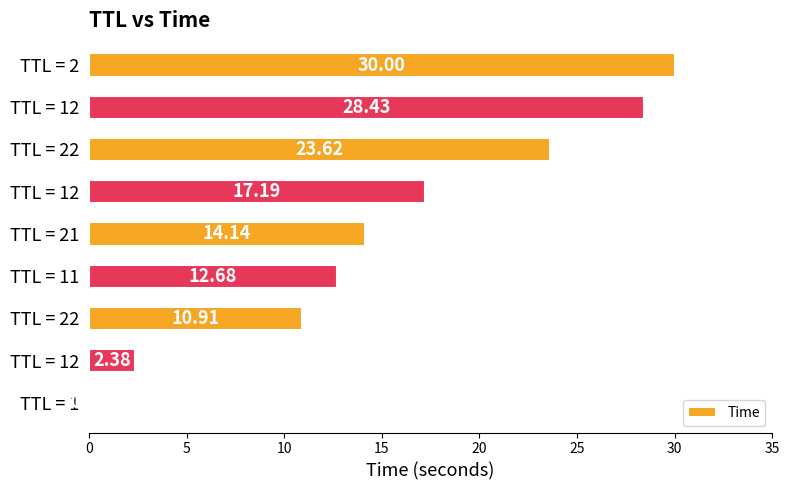

Count the number of categories in the chart.

9